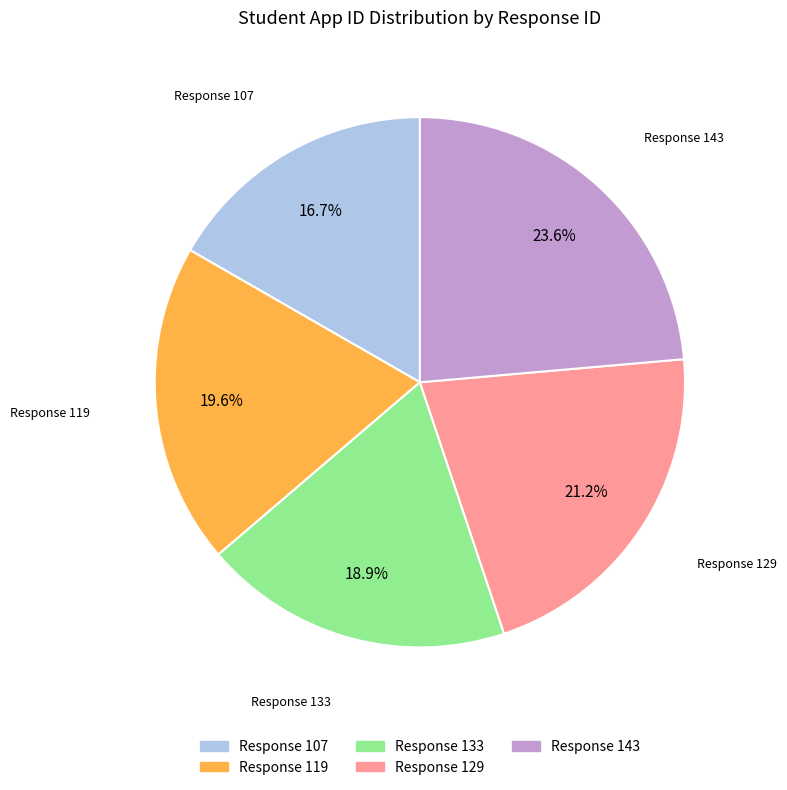

Is there any slice that represents more than half of the pie?

No